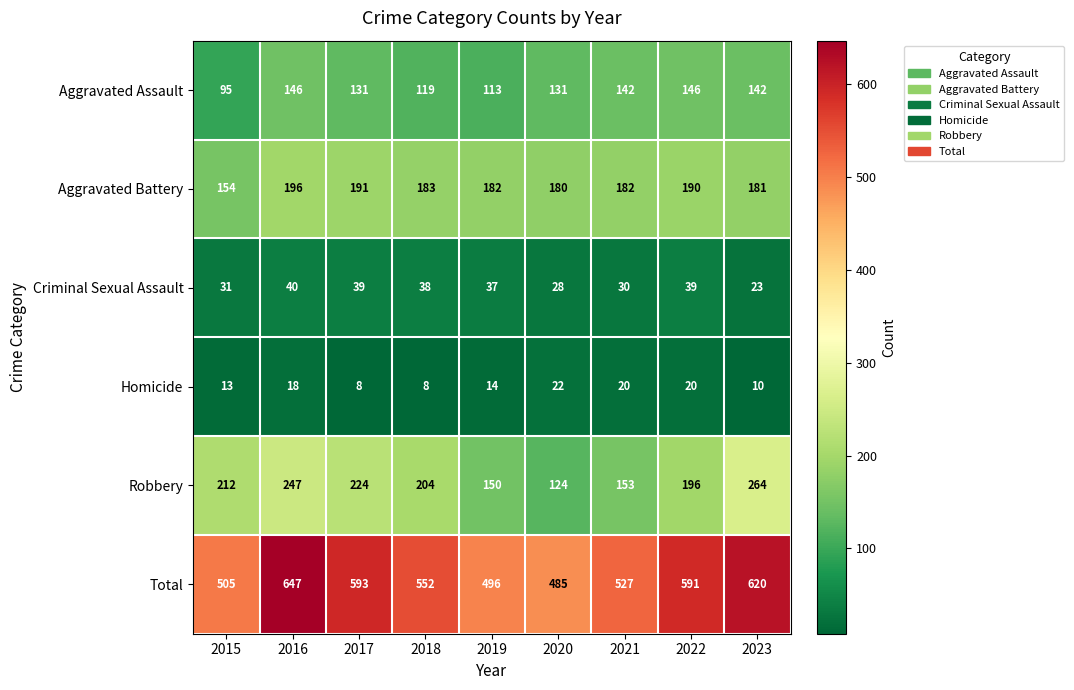

What value does the Aggravated Battery series have at 2023, to the nearest 5?

180